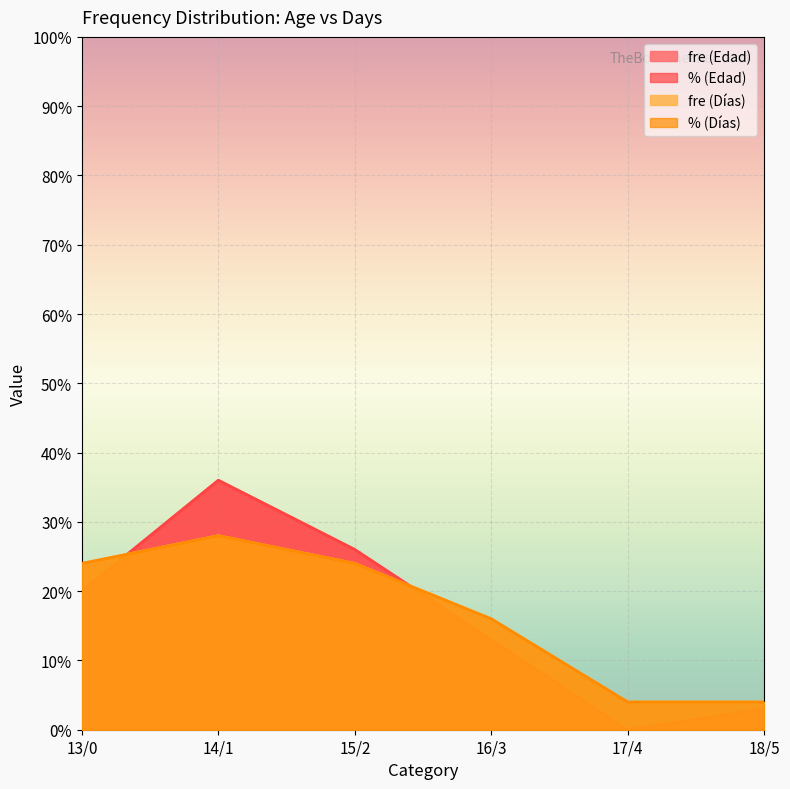

Reading right to left, transcribe all the data shown in this chart.

fre (Edad): 3.0	0.0	13.0	26.0	36.0	20.0
% (Edad): 3.0	0.0	13.0	26.0	36.0	20.0
fre (Días): 4.0	4.0	16.0	24.0	28.0	24.0
% (Días): 4.0	4.0	16.0	24.0	28.0	24.0